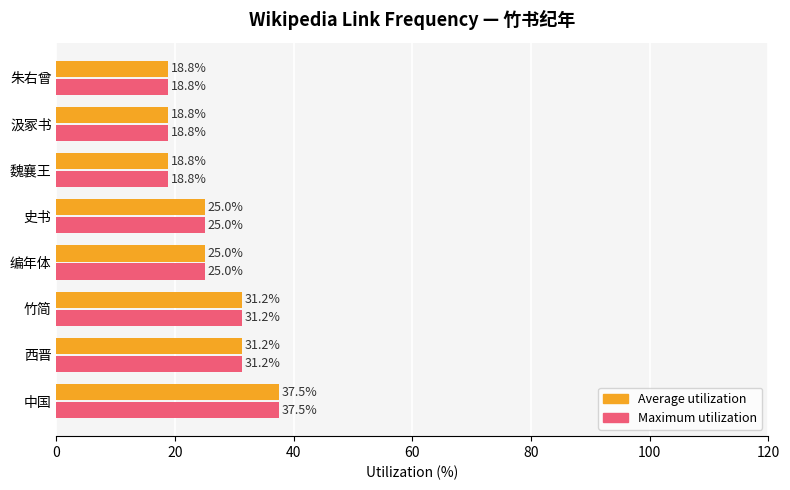

True or false: Average utilization has a value of 54.5 at 西晋.

False